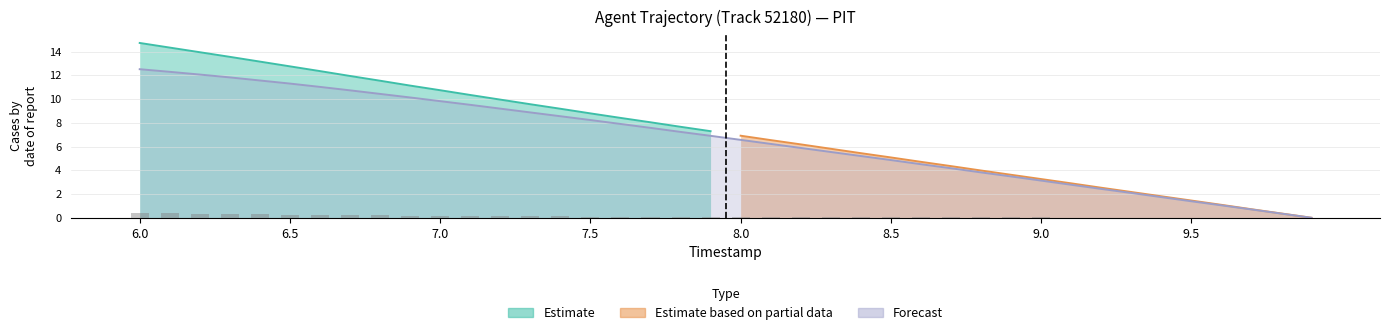

Read the value at 9.1.

2.8